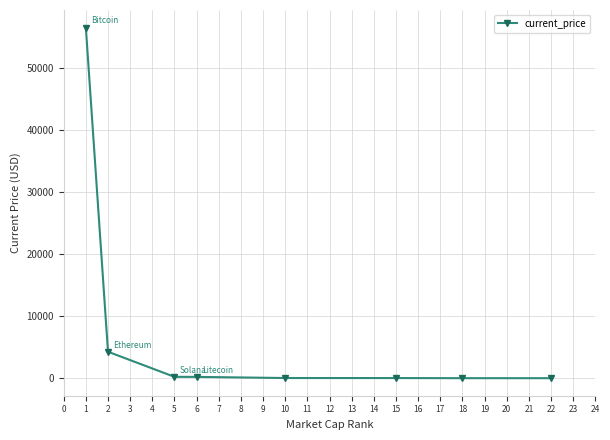

How many values exceed 210?

4